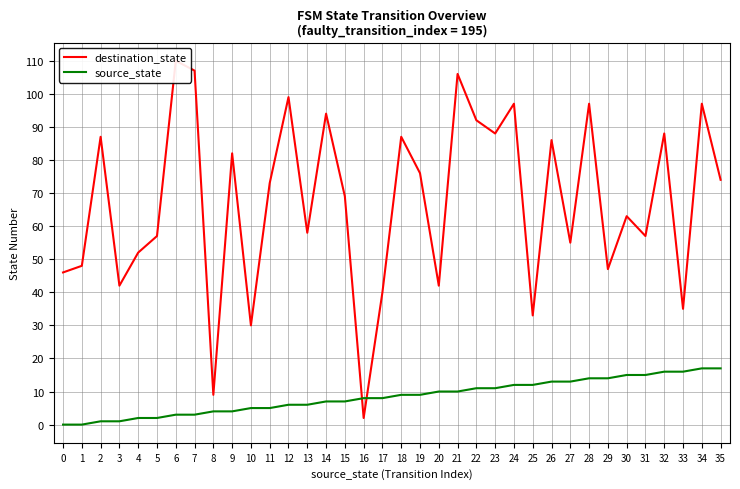

Reading left to right, list all the values displayed in this chart.

destination_state: 0=46	1=48	2=87	3=42	4=52	5=57	6=110	7=107	8=9	9=82	10=30	11=73	12=99	13=58	14=94	15=69	16=2	17=40	18=87	19=76	20=42	21=106	22=92	23=88	24=97	25=33	26=86	27=55	28=97	29=47	30=63	31=57	32=88	33=35	34=97	35=74
source_state: 0=0	1=0	2=1	3=1	4=2	5=2	6=3	7=3	8=4	9=4	10=5	11=5	12=6	13=6	14=7	15=7	16=8	17=8	18=9	19=9	20=10	21=10	22=11	23=11	24=12	25=12	26=13	27=13	28=14	29=14	30=15	31=15	32=16	33=16	34=17	35=17